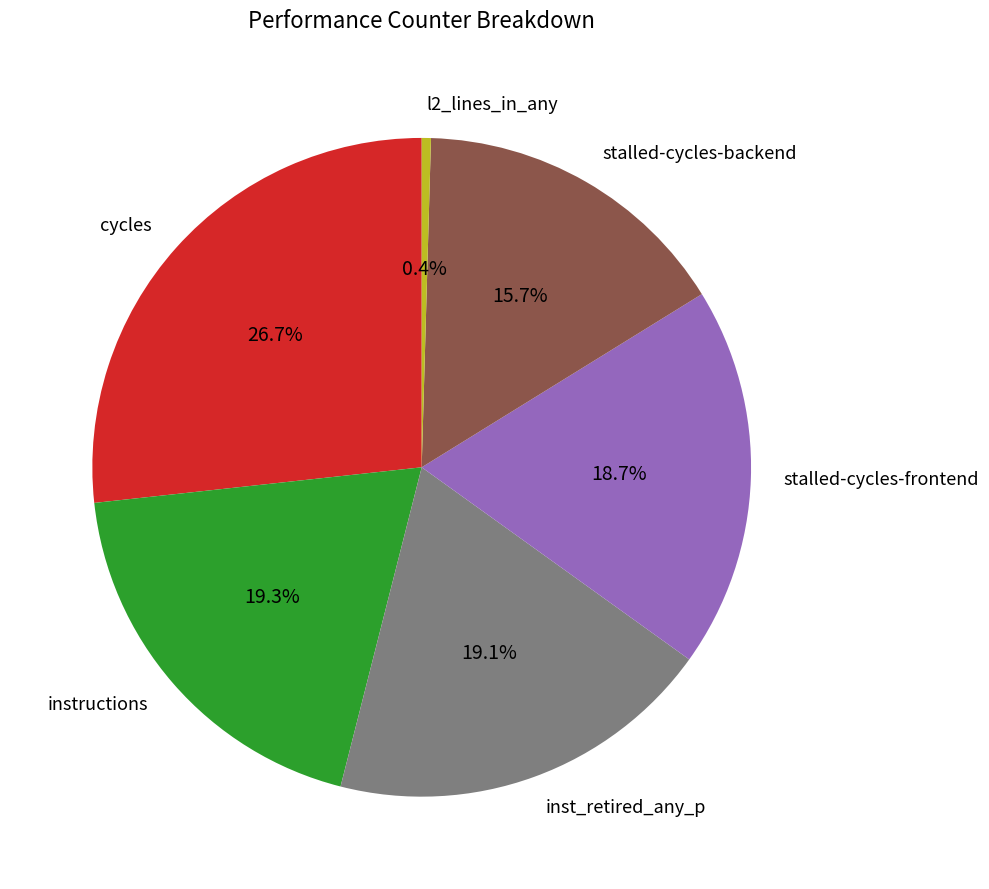

To the nearest percent, what is the difference between the largest and smallest slice percentages?

26%